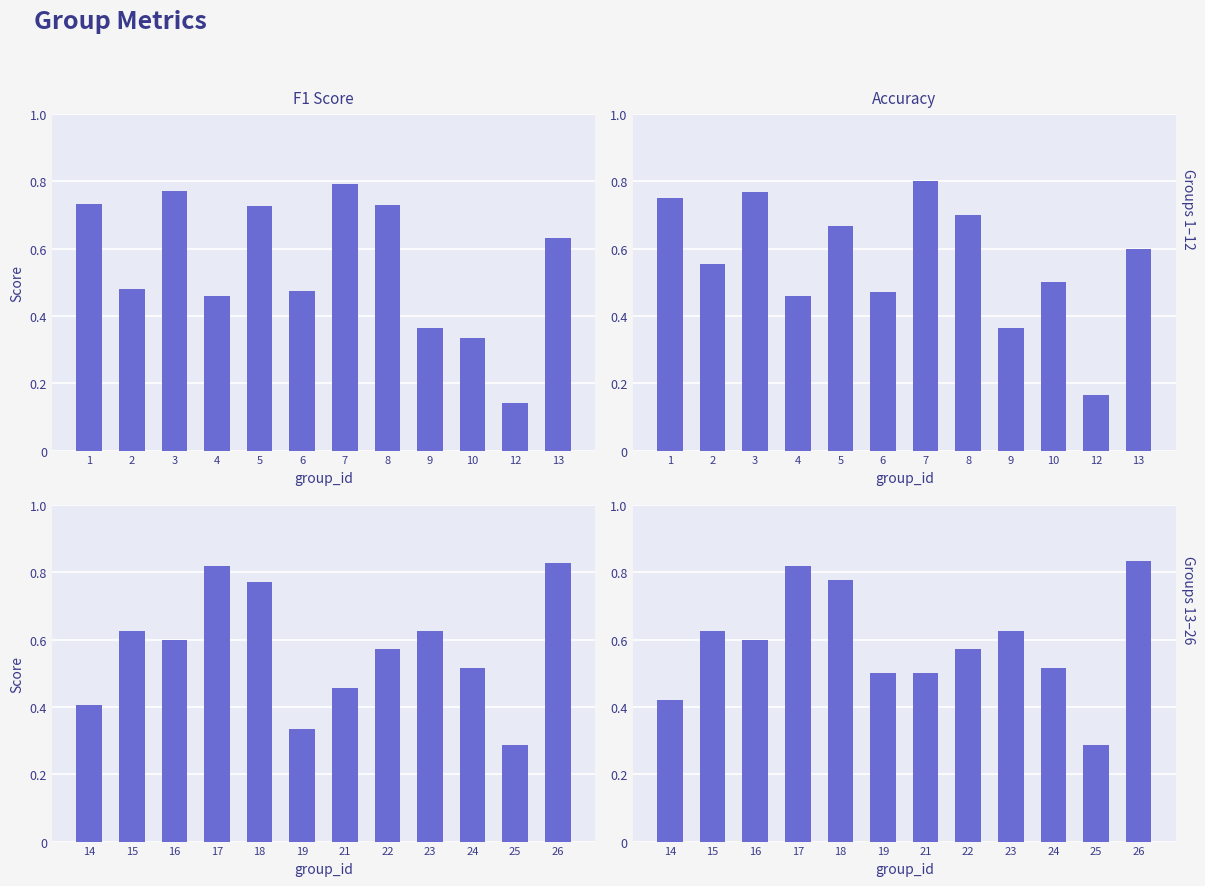

Which series has the largest total across all categories?

accuracy